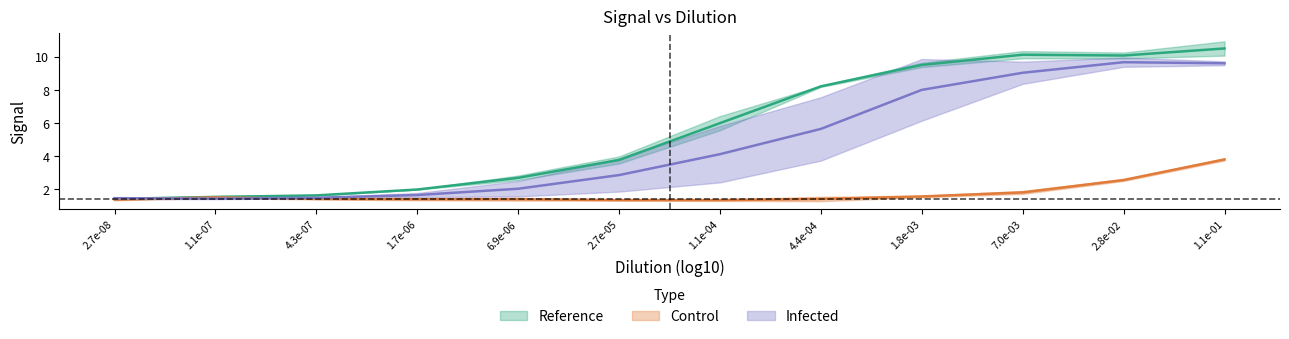

Is the value of Infected866 at 1.07391126095908e-07 greater than the value of Reference2 at 0.00175949620995536?

No